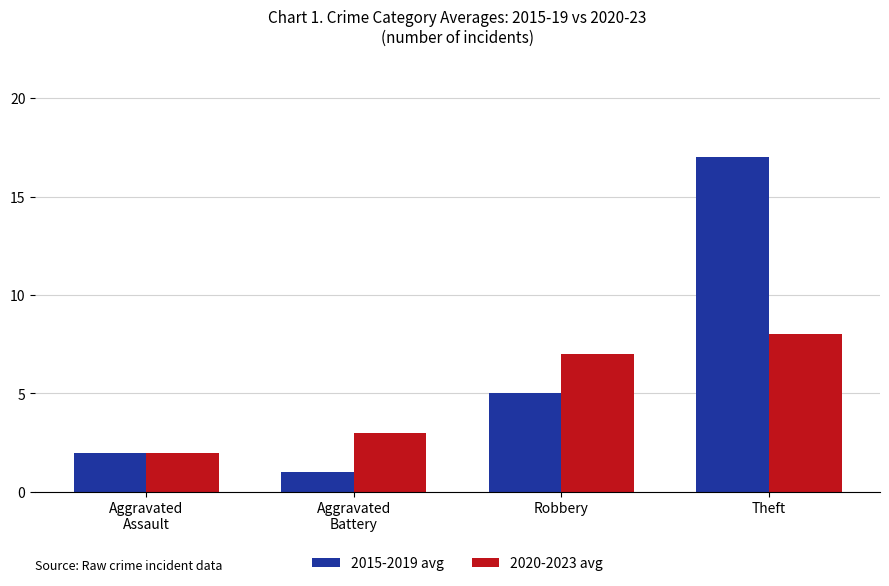

Which series has the largest range (max minus min)?

2015-2019 avg